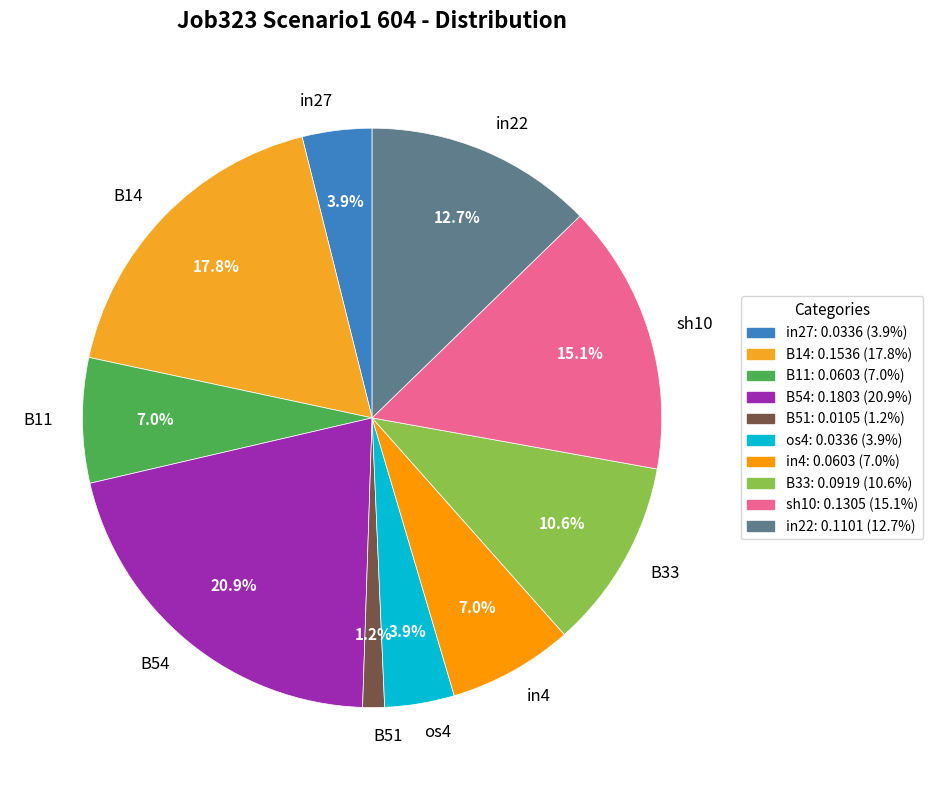

To the nearest percent, what percentage of the pie is B54?

21%